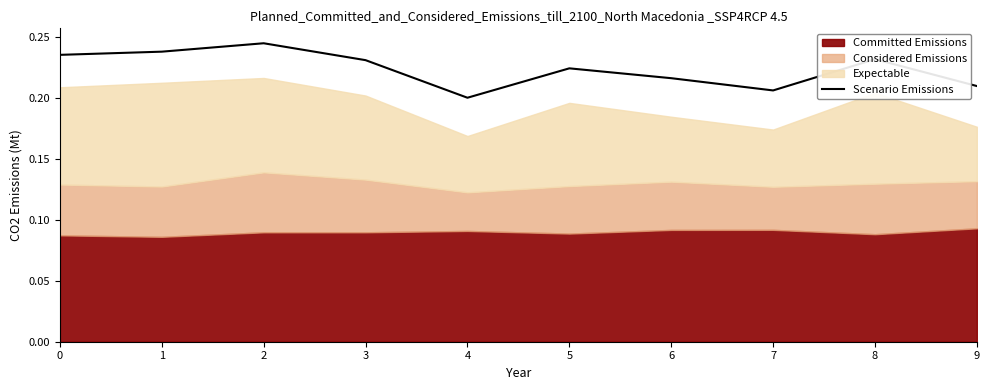

Reading left to right, transcribe all the data shown in this chart.

0.2	0.2	0.2	0.2	0.2	0.2	0.2	0.2	0.2	0.2